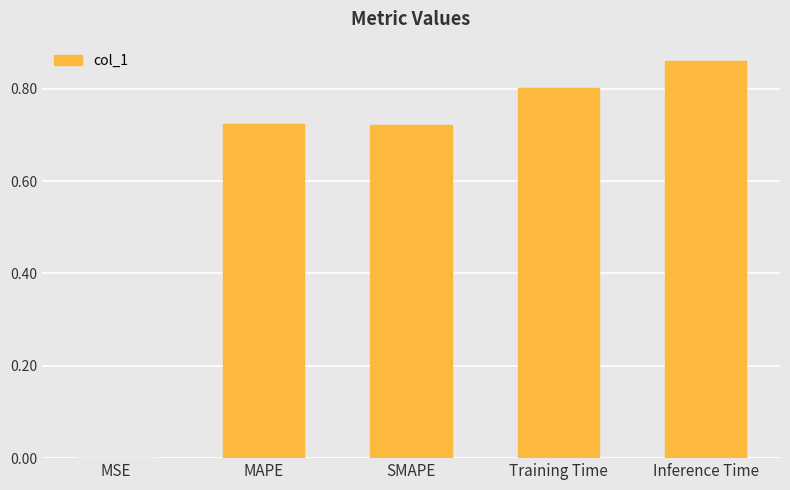

At which category does the chart reach its peak across all series?

Inference Time